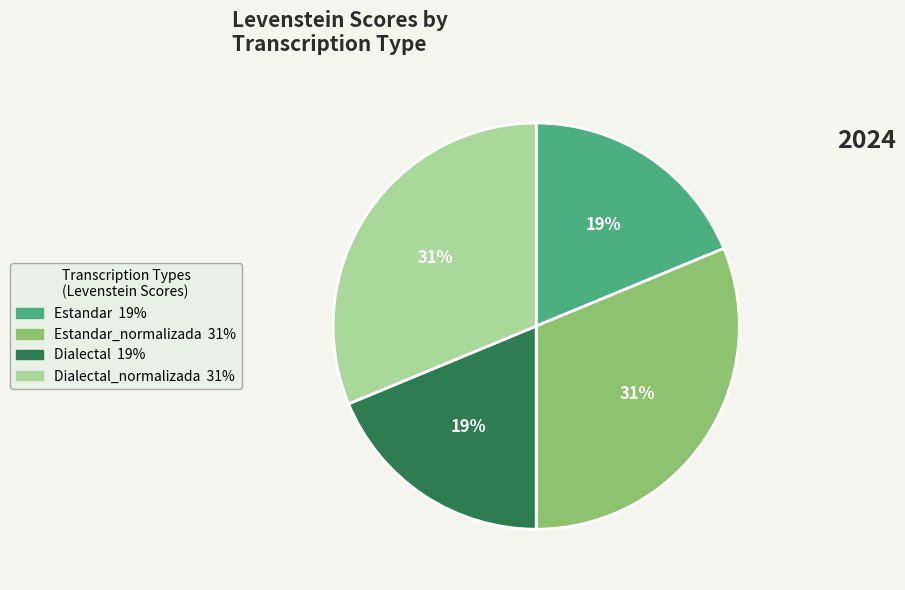

Does any single category account for the majority?

No